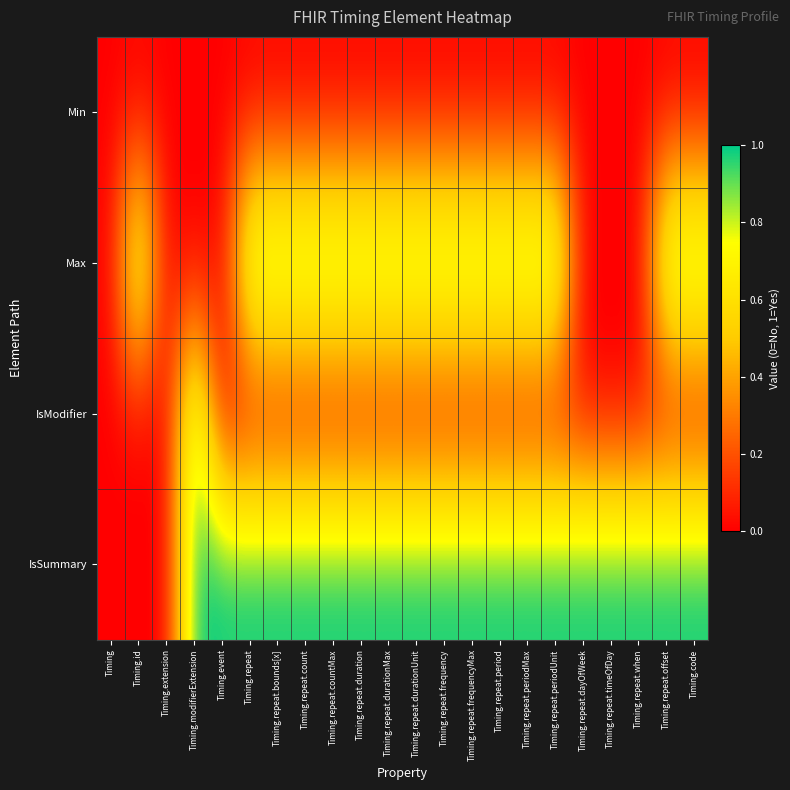

Reading left to right, extract all data points from this chart.

Min: Timing=0	Timing.id=0	Timing.extension=0	Timing.modifierExtension=0	Timing.event=0	Timing.repeat=0	Timing.repeat.bounds[x]=0	Timing.repeat.count=0	Timing.repeat.countMax=0	Timing.repeat.duration=0	Timing.repeat.durationMax=0	Timing.repeat.durationUnit=0	Timing.repeat.frequency=0	Timing.repeat.frequencyMax=0	Timing.repeat.period=0	Timing.repeat.periodMax=0	Timing.repeat.periodUnit=0	Timing.repeat.dayOfWeek=0	Timing.repeat.timeOfDay=0	Timing.repeat.when=0	Timing.repeat.offset=0	Timing.code=0
Max: Timing=0	Timing.id=1	Timing.extension=0	Timing.modifierExtension=0	Timing.event=0	Timing.repeat=1	Timing.repeat.bounds[x]=1	Timing.repeat.count=1	Timing.repeat.countMax=1	Timing.repeat.duration=1	Timing.repeat.durationMax=1	Timing.repeat.durationUnit=1	Timing.repeat.frequency=1	Timing.repeat.frequencyMax=1	Timing.repeat.period=1	Timing.repeat.periodMax=1	Timing.repeat.periodUnit=1	Timing.repeat.dayOfWeek=0	Timing.repeat.timeOfDay=0	Timing.repeat.when=0	Timing.repeat.offset=1	Timing.code=1
IsModifier: Timing=0	Timing.id=0	Timing.extension=0	Timing.modifierExtension=1	Timing.event=0	Timing.repeat=0	Timing.repeat.bounds[x]=0	Timing.repeat.count=0	Timing.repeat.countMax=0	Timing.repeat.duration=0	Timing.repeat.durationMax=0	Timing.repeat.durationUnit=0	Timing.repeat.frequency=0	Timing.repeat.frequencyMax=0	Timing.repeat.period=0	Timing.repeat.periodMax=0	Timing.repeat.periodUnit=0	Timing.repeat.dayOfWeek=0	Timing.repeat.timeOfDay=0	Timing.repeat.when=0	Timing.repeat.offset=0	Timing.code=0
IsSummary: Timing=0	Timing.id=0	Timing.extension=0	Timing.modifierExtension=1	Timing.event=1	Timing.repeat=1	Timing.repeat.bounds[x]=1	Timing.repeat.count=1	Timing.repeat.countMax=1	Timing.repeat.duration=1	Timing.repeat.durationMax=1	Timing.repeat.durationUnit=1	Timing.repeat.frequency=1	Timing.repeat.frequencyMax=1	Timing.repeat.period=1	Timing.repeat.periodMax=1	Timing.repeat.periodUnit=1	Timing.repeat.dayOfWeek=1	Timing.repeat.timeOfDay=1	Timing.repeat.when=1	Timing.repeat.offset=1	Timing.code=1